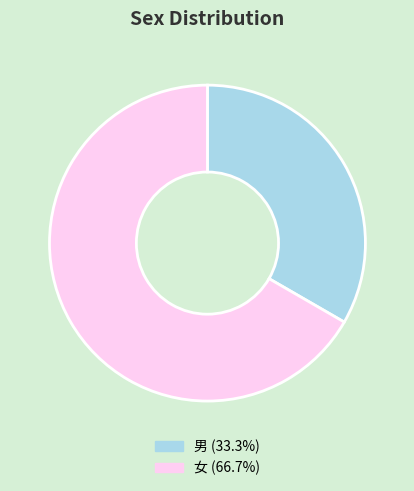

Is the sum of 男 and 女 greater than half?

Yes